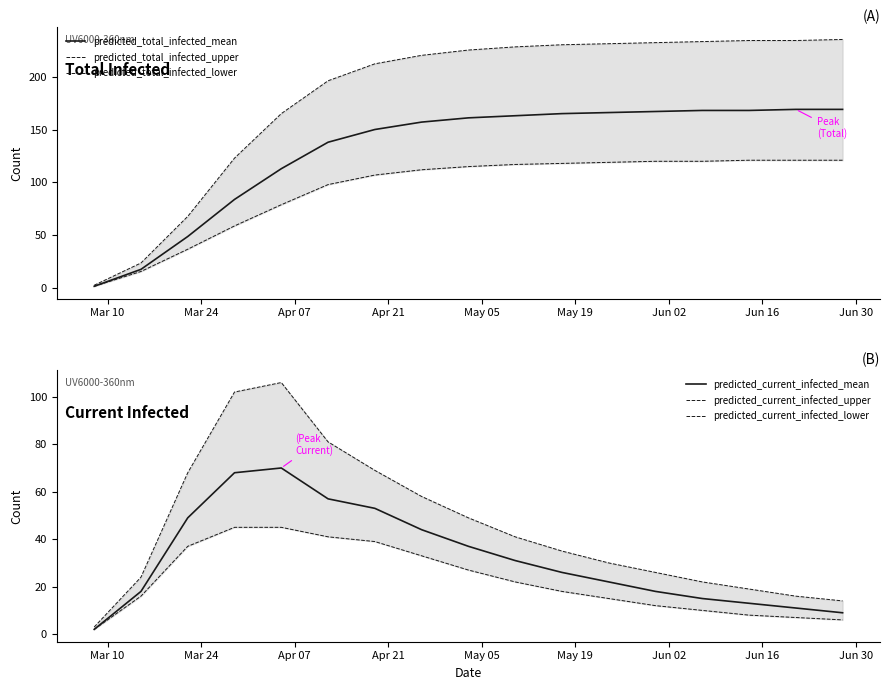

True or false: predicted_total_infected_lower has more than 1 interior local peaks.

False